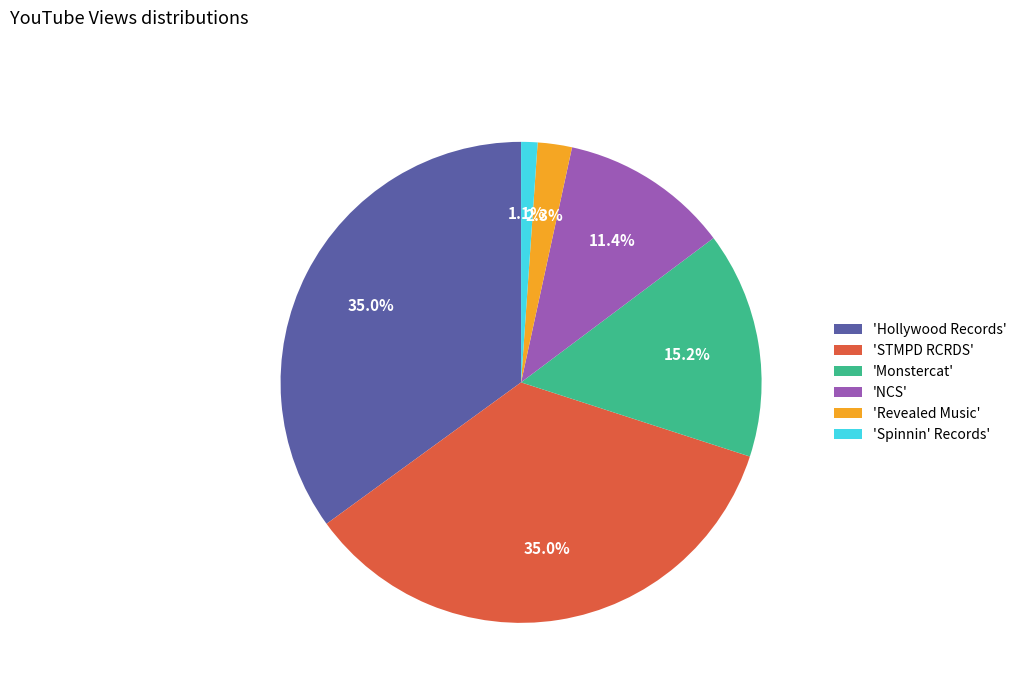

Between 'Revealed Music' and 'NCS', which is larger?

'NCS'